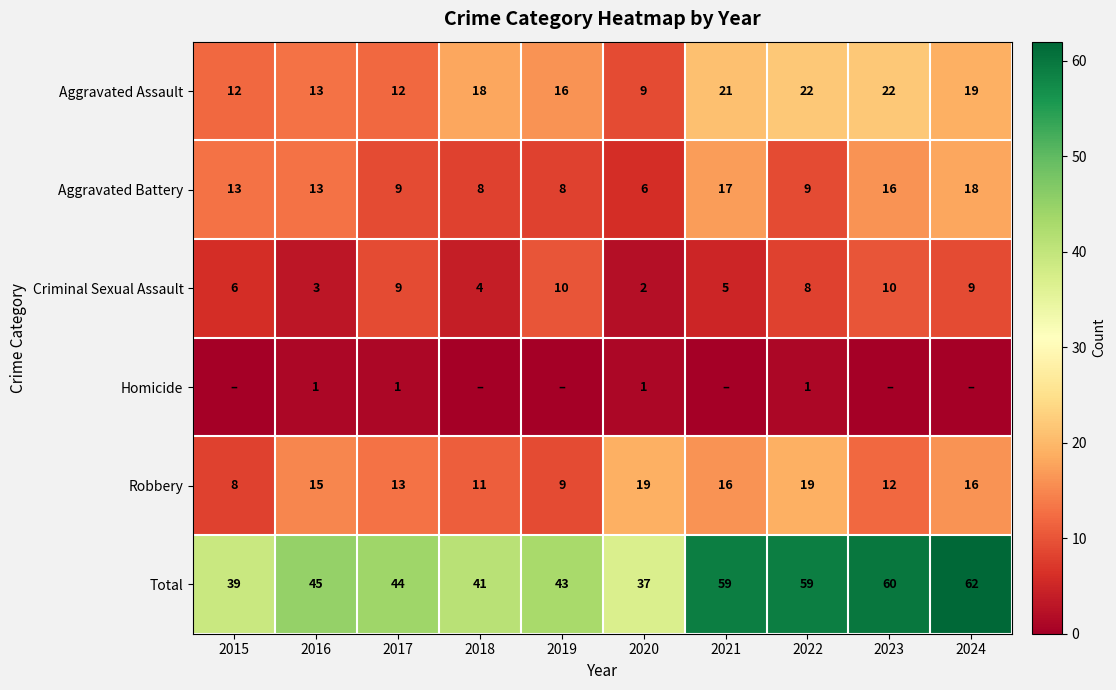

What is the sum of all Robbery values?

138